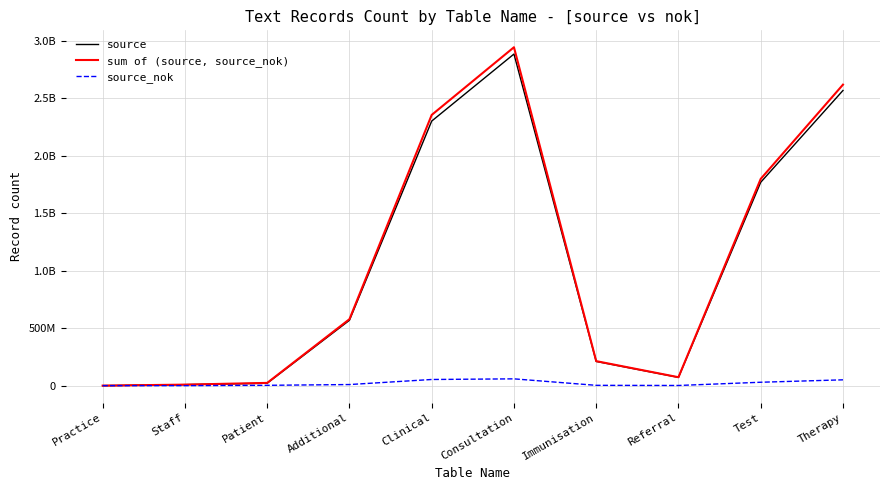

What is the sum of all sum of (source, source_nok) values?

10612934572